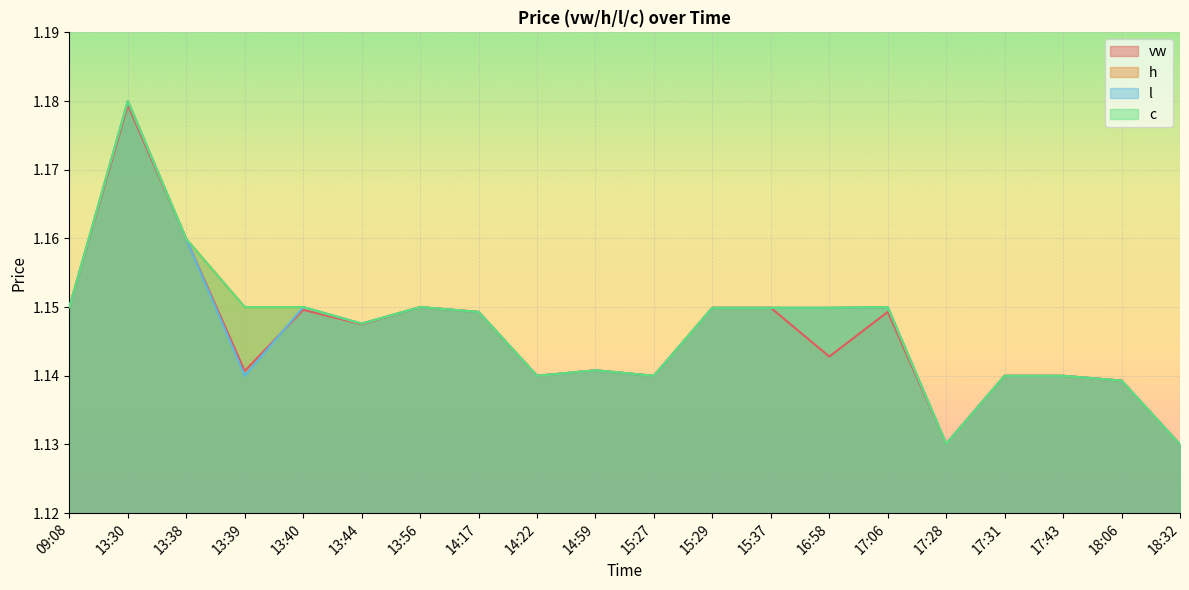

Where is the first local minimum for c?

13:44